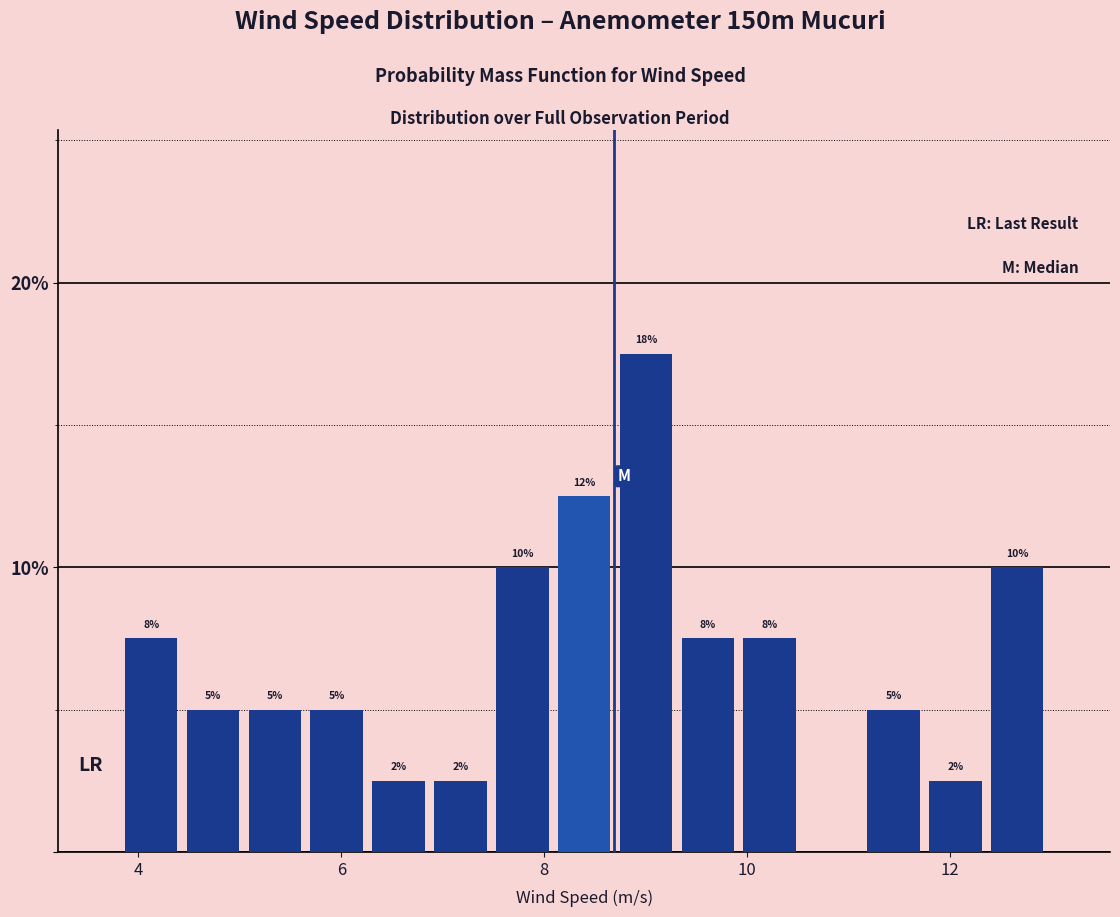

Around what value on the x-axis is the tallest bar? Give the approximate position of its centre, as read against the axis.

9.0